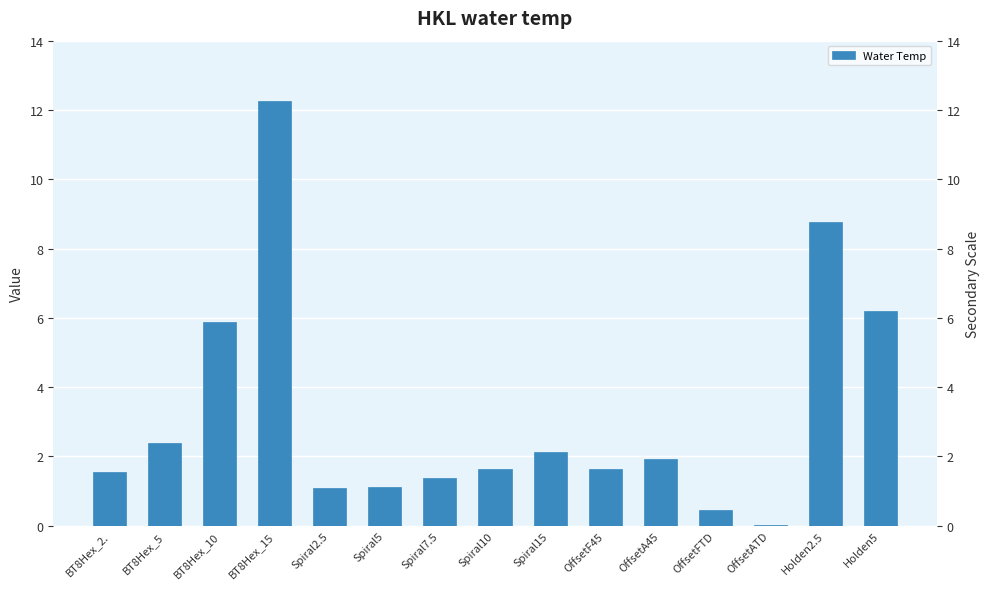

Reading left to right, what are all the values shown in this chart?

BT8Hex_2.=1.6	BT8Hex_5=2.4	BT8Hex_10=5.9	BT8Hex_15=12.3	Spiral2.5=1.1	Spiral5=1.1	Spiral7.5=1.4	Spiral10=1.6	Spiral15=2.1	OffsetF45=1.6	OffsetA45=1.9	OffsetFTD=0.5	OffsetATD=0.0	Holden2.5=8.8	Holden5=6.2